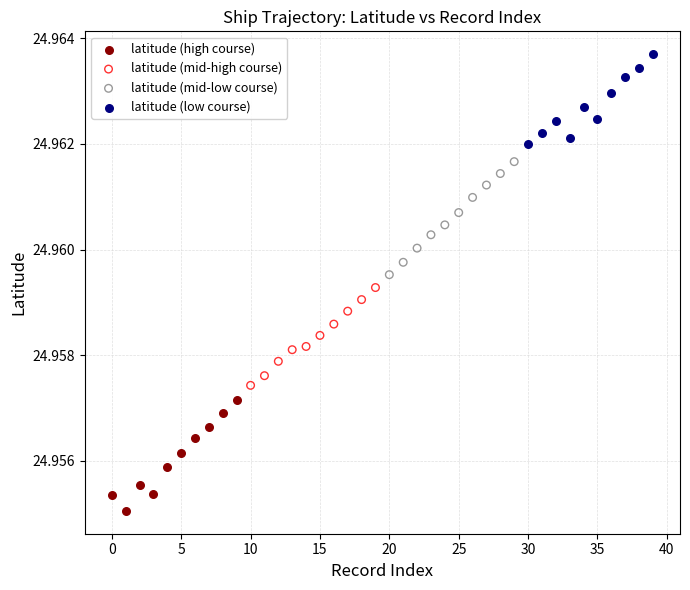

Which series contains the highest Y value?

latitude (low course)